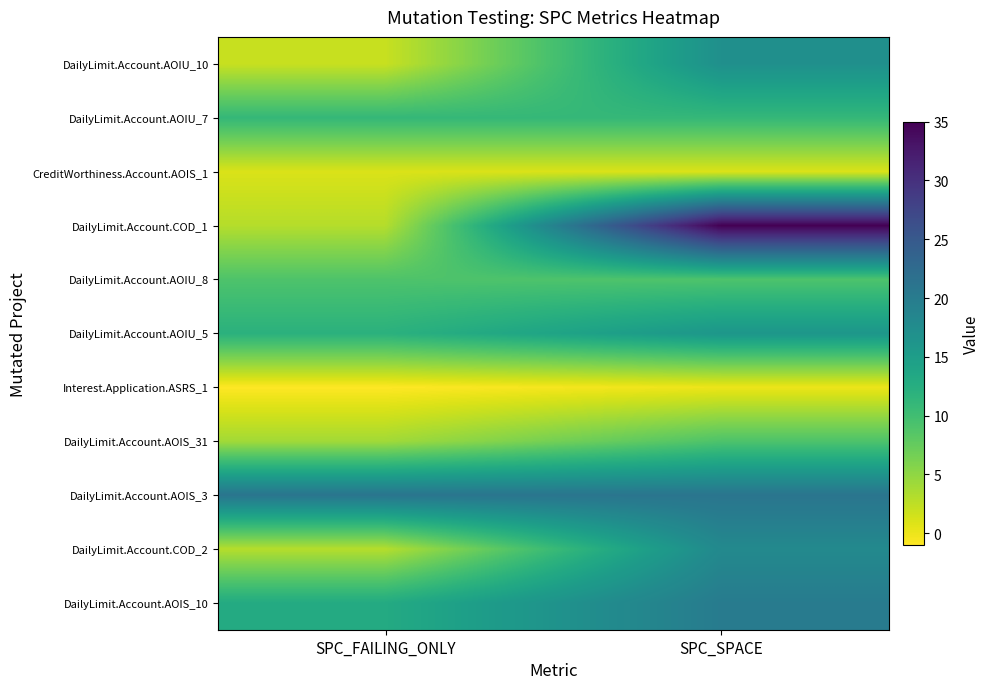

What is the difference between the highest and lowest values at SPC_FAILING_ONLY?

22